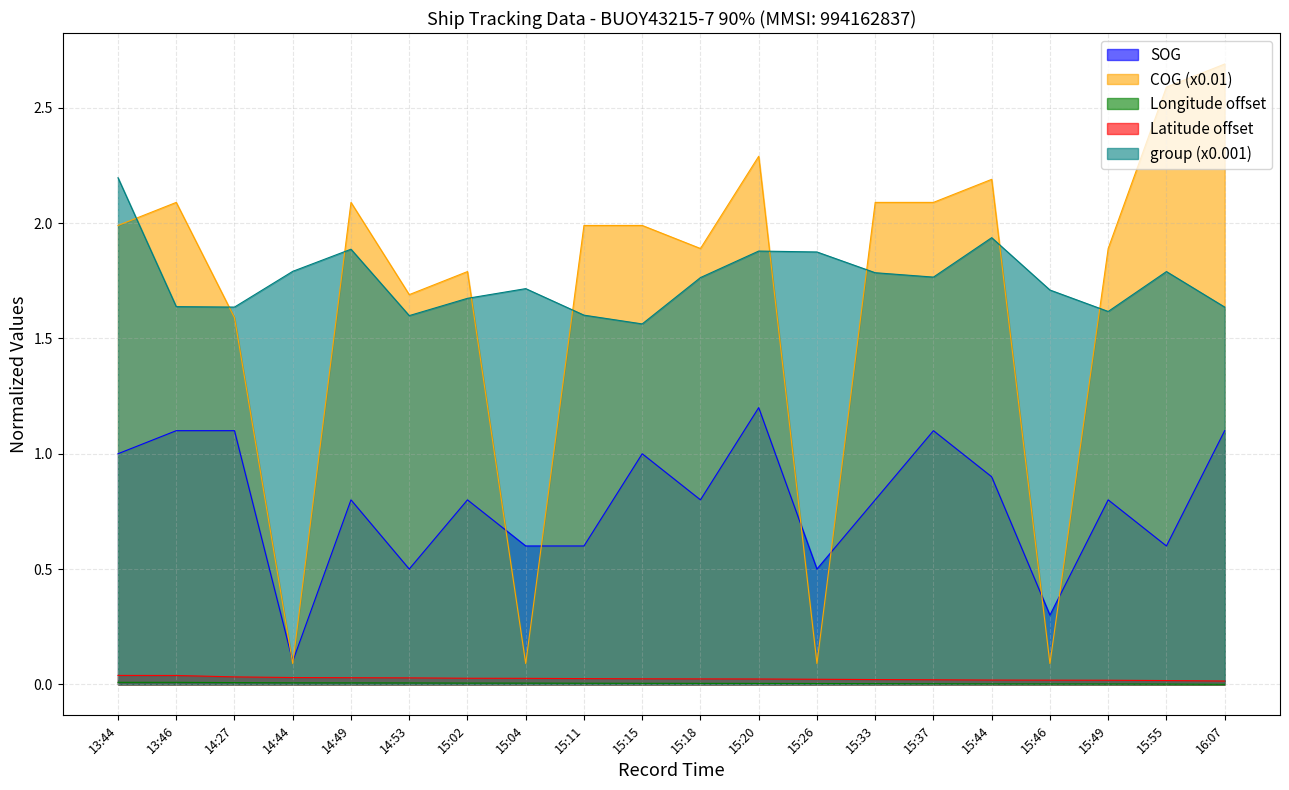

Reading left to right, extract all data points from this chart.

SOG: 13:44=1.0	13:46=1.1	14:27=1.1	14:44=0.1	14:49=0.8	14:53=0.5	15:02=0.8	15:04=0.6	15:11=0.6	15:15=1.0	15:18=0.8	15:20=1.2	15:26=0.5	15:33=0.8	15:37=1.1	15:44=0.9	15:46=0.3	15:49=0.8	15:55=0.6	16:07=1.1
COG (x0.01): 13:44=2.0	13:46=2.1	14:27=1.6	14:44=0.1	14:49=2.1	14:53=1.7	15:02=1.8	15:04=0.1	15:11=2.0	15:15=2.0	15:18=1.9	15:20=2.3	15:26=0.1	15:33=2.1	15:37=2.1	15:44=2.2	15:46=0.1	15:49=1.9	15:55=2.6	16:07=2.7
Longitude offset: 13:44=0.0	13:46=0.0	14:27=0.0	14:44=0.0	14:49=0.0	14:53=0.0	15:02=0.0	15:04=0.0	15:11=0.0	15:15=0.0	15:18=0.0	15:20=0.0	15:26=0.0	15:33=0.0	15:37=0.0	15:44=0.0	15:46=0.0	15:49=0.0	15:55=0.0	16:07=0.0
Latitude offset: 13:44=0.0	13:46=0.0	14:27=0.0	14:44=0.0	14:49=0.0	14:53=0.0	15:02=0.0	15:04=0.0	15:11=0.0	15:15=0.0	15:18=0.0	15:20=0.0	15:26=0.0	15:33=0.0	15:37=0.0	15:44=0.0	15:46=0.0	15:49=0.0	15:55=0.0	16:07=0.0
group (x0.001): 13:44=2.2	13:46=1.6	14:27=1.6	14:44=1.8	14:49=1.9	14:53=1.6	15:02=1.7	15:04=1.7	15:11=1.6	15:15=1.6	15:18=1.8	15:20=1.9	15:26=1.9	15:33=1.8	15:37=1.8	15:44=1.9	15:46=1.7	15:49=1.6	15:55=1.8	16:07=1.6